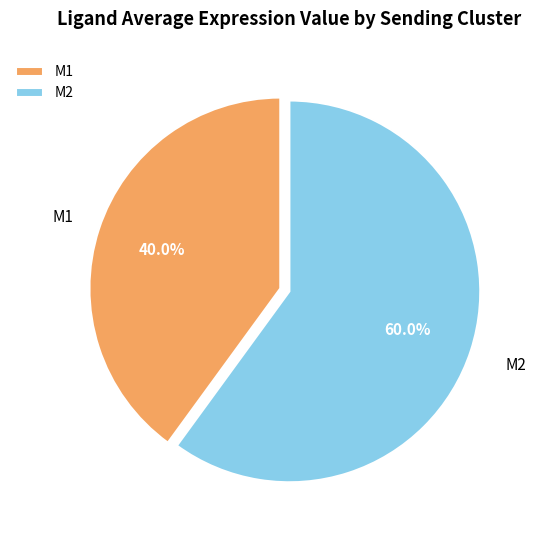

Which slice is the smallest?

M1